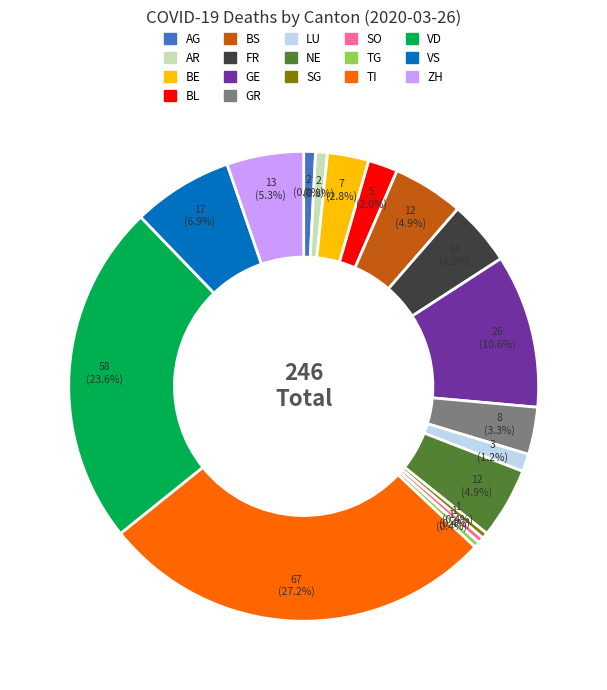

How many slices are in this pie chart?

17